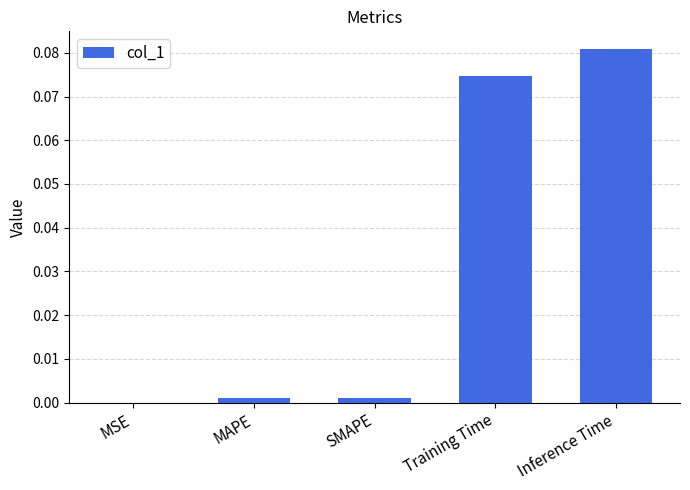

What is the sum of all values?

0.2